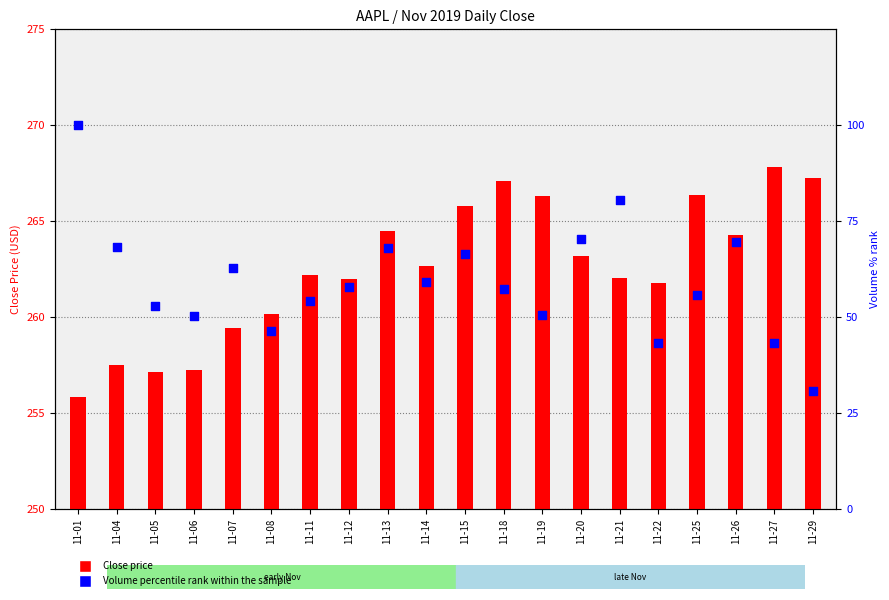

Which series has the largest total across all categories?

Close